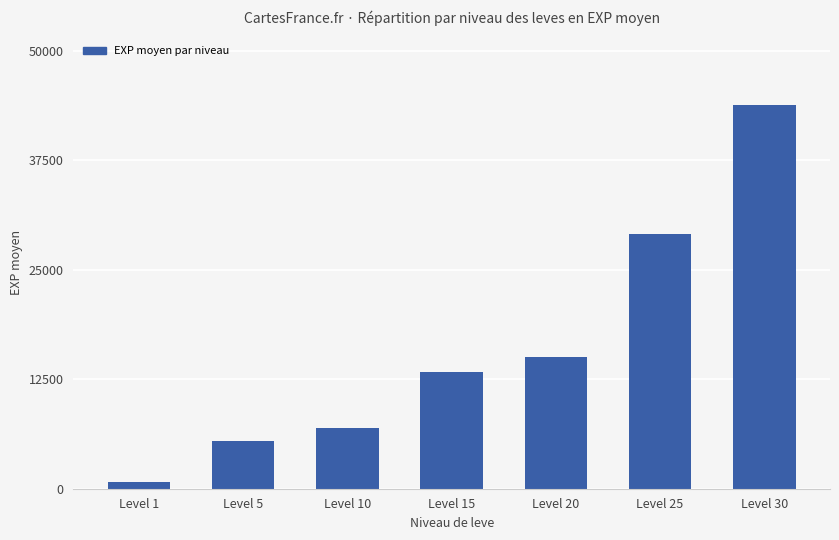

Count the number of categories in the chart.

7